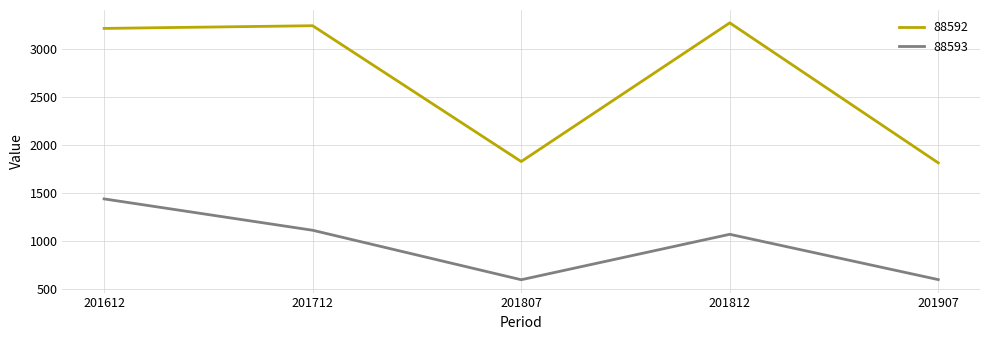

True or false: 88593 and 88592 intersect in this chart.

False